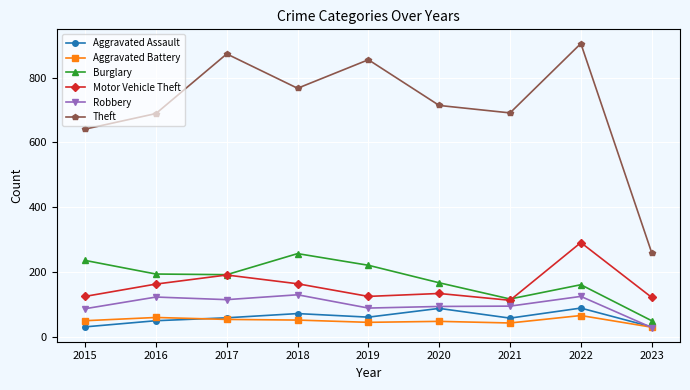

Read the Aggravated Assault value at 2016, to the nearest 10.

50